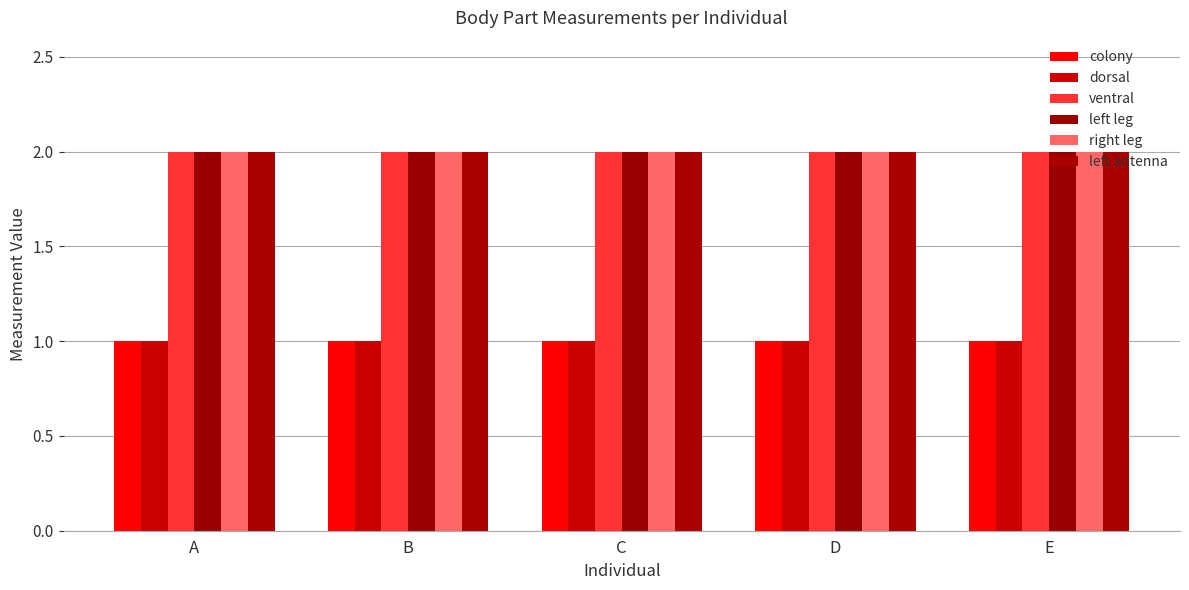

What are all the series names shown in the legend?

colony, dorsal, ventral, left leg, right leg, left antenna